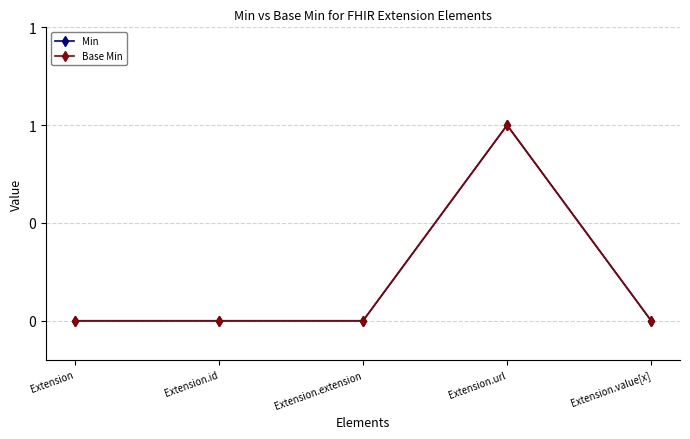

Which series has the largest total across all categories?

Min